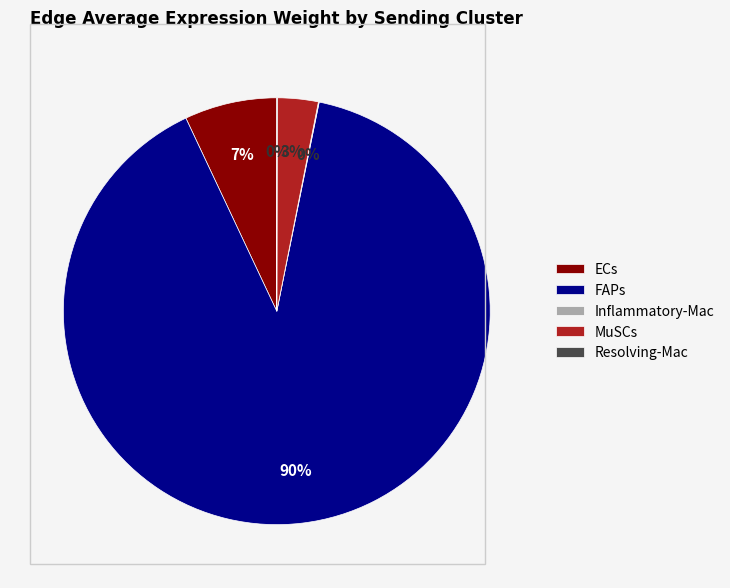

Which slice is the largest?

FAPs